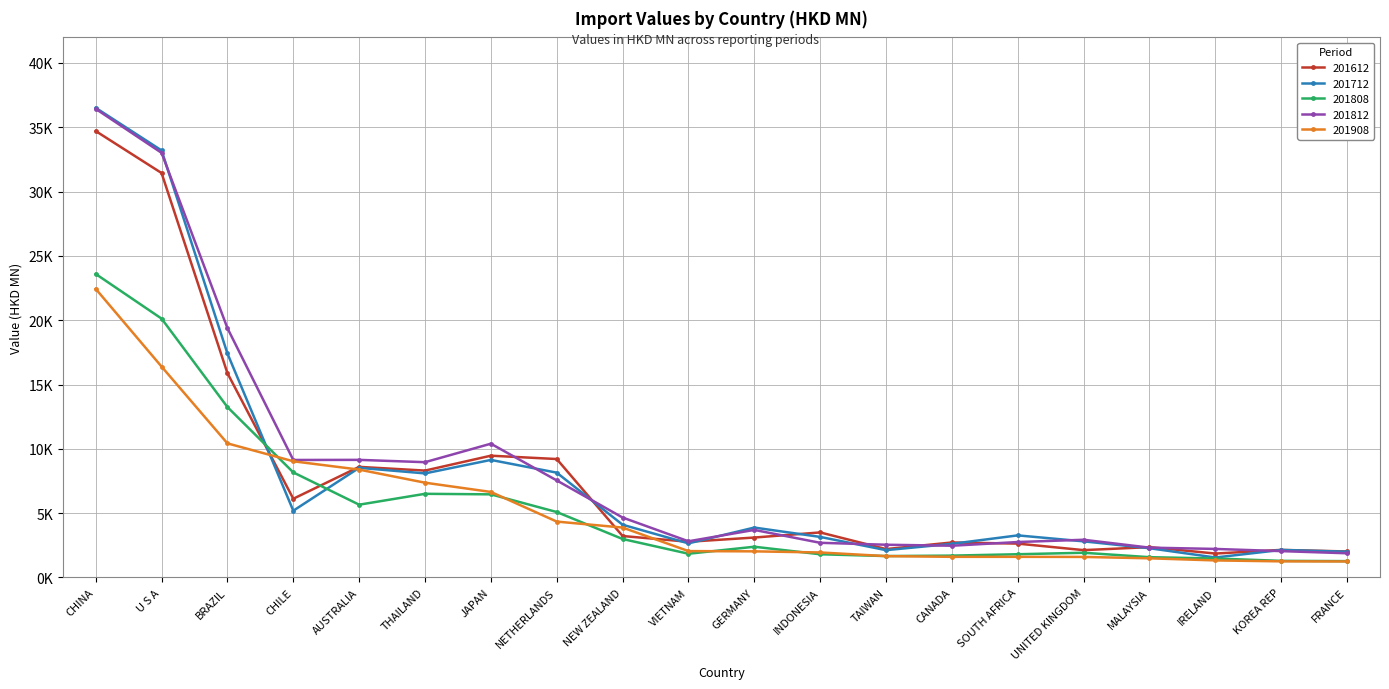

Reading left to right, transcribe all the data shown in this chart.

201612: CHINA=34706.4	U S A=31443.4	BRAZIL=15881.8	CHILE=6118.9	AUSTRALIA=8597.9	THAILAND=8308.6	JAPAN=9466.4	NETHERLANDS=9206.7	NEW ZEALAND=3221.0	VIETNAM=2774.9	GERMANY=3102.8	INDONESIA=3500.1	TAIWAN=2205.7	CANADA=2719.6	SOUTH AFRICA=2631.3	UNITED KINGDOM=2123.7	MALAYSIA=2357.6	IRELAND=1858.3	KOREA REP=2142.0	FRANCE=2019.7
201712: CHINA=36511.6	U S A=33200.4	BRAZIL=17413.6	CHILE=5188.9	AUSTRALIA=8523.0	THAILAND=8089.9	JAPAN=9138.1	NETHERLANDS=8147.8	NEW ZEALAND=4098.5	VIETNAM=2650.2	GERMANY=3878.5	INDONESIA=3151.6	TAIWAN=2122.2	CANADA=2613.5	SOUTH AFRICA=3270.7	UNITED KINGDOM=2806.6	MALAYSIA=2271.2	IRELAND=1550.9	KOREA REP=2138.7	FRANCE=2001.4
201808: CHINA=23595.1	U S A=20124.3	BRAZIL=13247.9	CHILE=8166.9	AUSTRALIA=5656.6	THAILAND=6503.0	JAPAN=6461.5	NETHERLANDS=5086.3	NEW ZEALAND=2989.2	VIETNAM=1842.9	GERMANY=2387.4	INDONESIA=1802.2	TAIWAN=1662.5	CANADA=1697.4	SOUTH AFRICA=1804.3	UNITED KINGDOM=1919.9	MALAYSIA=1575.5	IRELAND=1472.3	KOREA REP=1289.9	FRANCE=1268.5
201812: CHINA=36432.4	U S A=33014.2	BRAZIL=19384.5	CHILE=9133.6	AUSTRALIA=9141.9	THAILAND=8961.2	JAPAN=10399.0	NETHERLANDS=7543.9	NEW ZEALAND=4659.0	VIETNAM=2811.5	GERMANY=3695.7	INDONESIA=2693.5	TAIWAN=2543.5	CANADA=2465.4	SOUTH AFRICA=2753.8	UNITED KINGDOM=2930.0	MALAYSIA=2317.2	IRELAND=2217.0	KOREA REP=2046.8	FRANCE=1879.9
201908: CHINA=22436.7	U S A=16393.9	BRAZIL=10423.8	CHILE=9032.1	AUSTRALIA=8384.0	THAILAND=7366.9	JAPAN=6647.6	NETHERLANDS=4343.1	NEW ZEALAND=3878.0	VIETNAM=2049.1	GERMANY=2029.0	INDONESIA=1943.1	TAIWAN=1658.1	CANADA=1603.3	SOUTH AFRICA=1602.8	UNITED KINGDOM=1596.3	MALAYSIA=1487.8	IRELAND=1323.7	KOREA REP=1251.1	FRANCE=1242.8